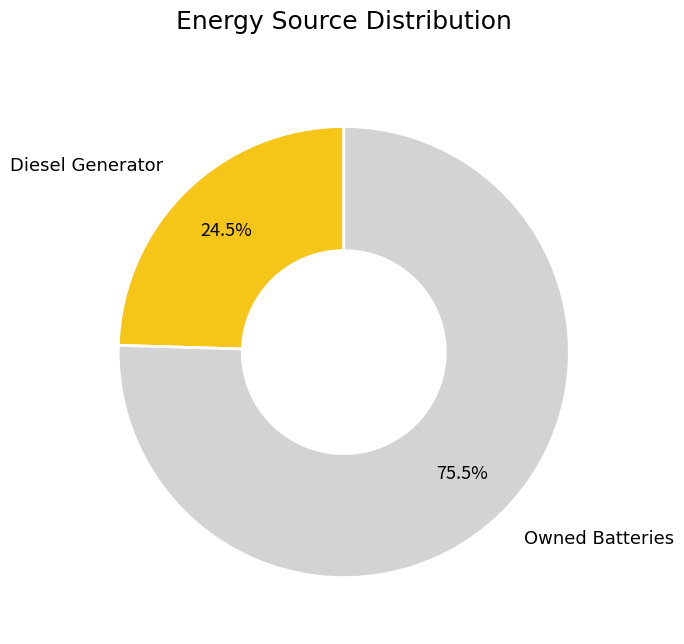

Is there any slice that represents more than half of the pie?

Yes